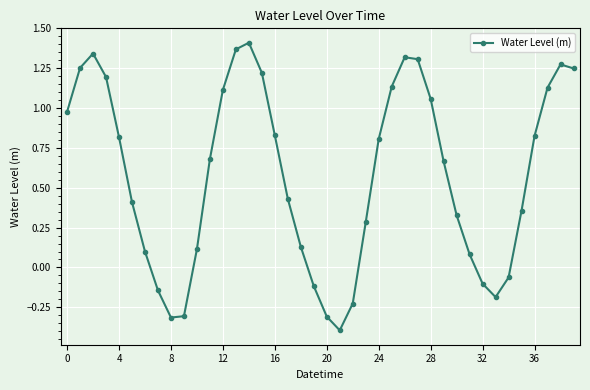

What is the smallest value displayed?

-0.4